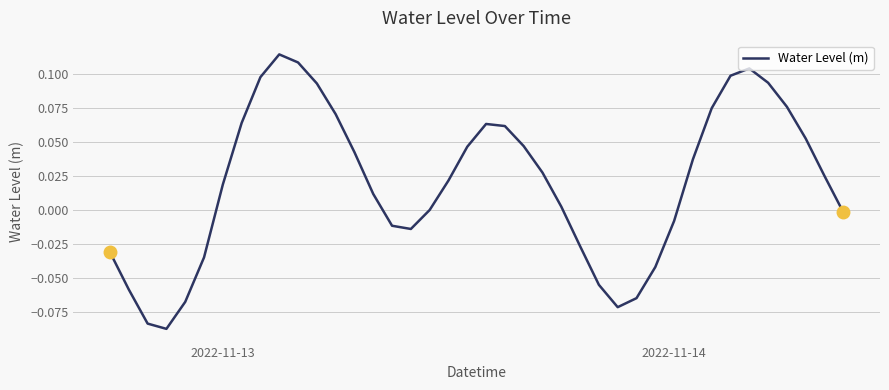

Reading left to right, extract all data points from this chart.

-0.0	-0.1	-0.1	-0.1	-0.1	-0.0	0.0	0.1	0.1	0.1	0.1	0.1	0.1	0.0	0.0	-0.0	-0.0	-0.0	0.0	0.0	0.1	0.1	0.0	0.0	0.0	-0.0	-0.1	-0.1	-0.1	-0.0	-0.0	0.0	0.1	0.1	0.1	0.1	0.1	0.1	0.0	-0.0